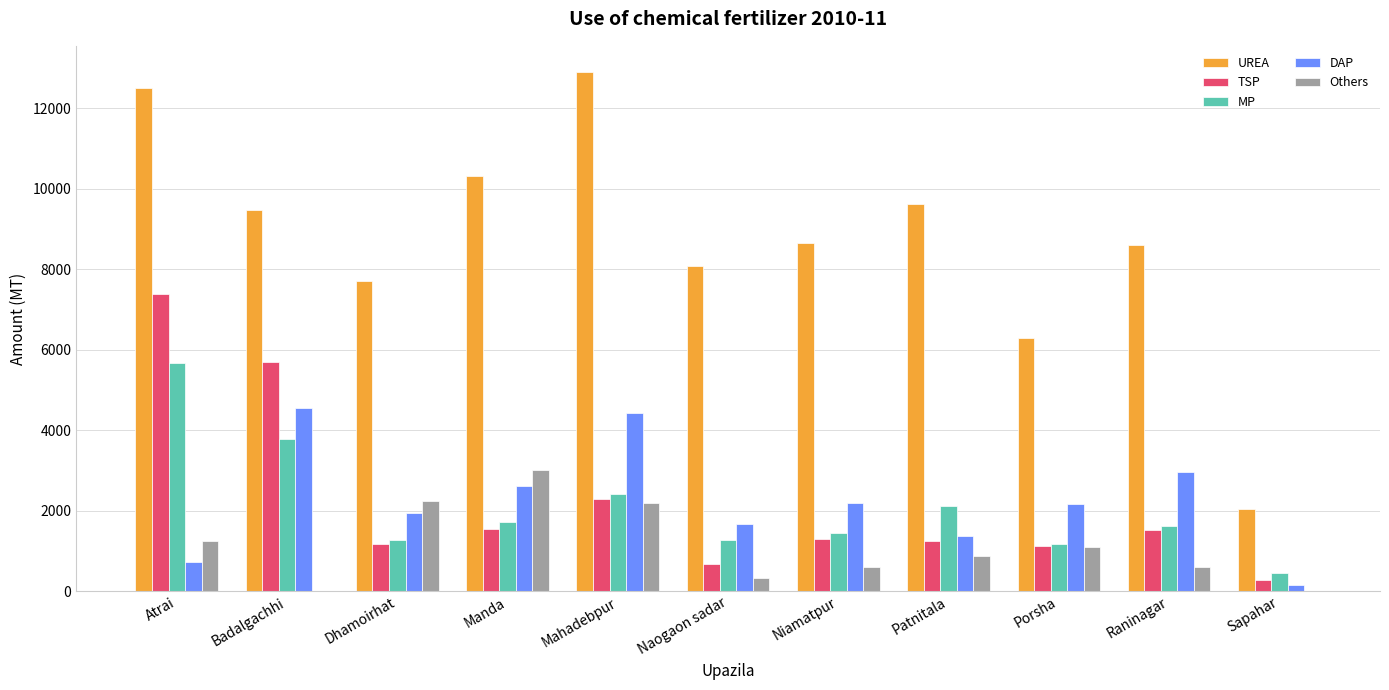

How many distinct data groups are displayed?

5